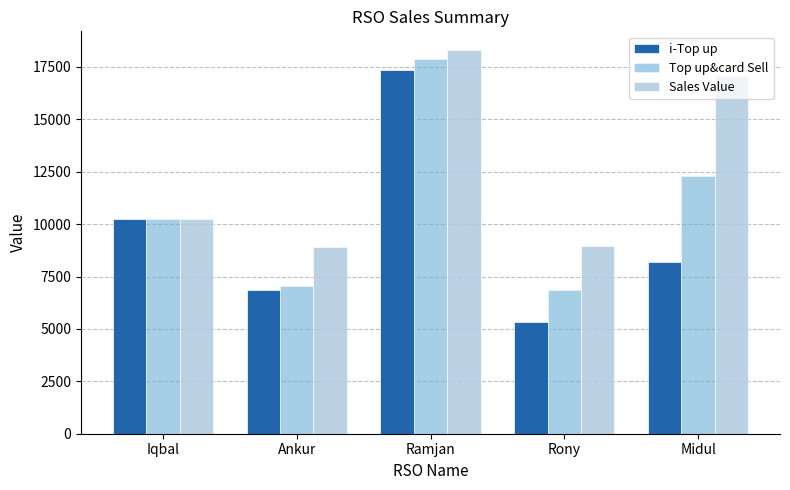

True or false: Top up&card Sell has a value of 3690 at Ramjan.

False